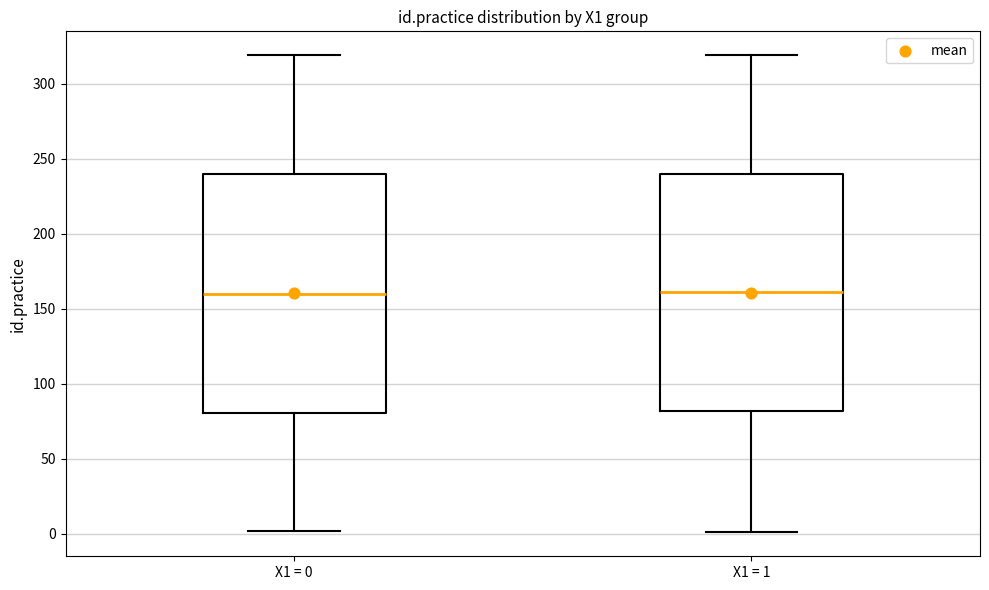

Reading left to right, transcribe this box plot: for each box, give where its median line is, the range the box spans, and where its two whiskers end, as read against the y-axis. The values are not printed on the chart, so give them approximately, as read against the axis.

X1 = 0: median 160, box 80 to 240, whiskers 0 to 320
X1 = 1: median 160, box 80 to 240, whiskers 0 to 320